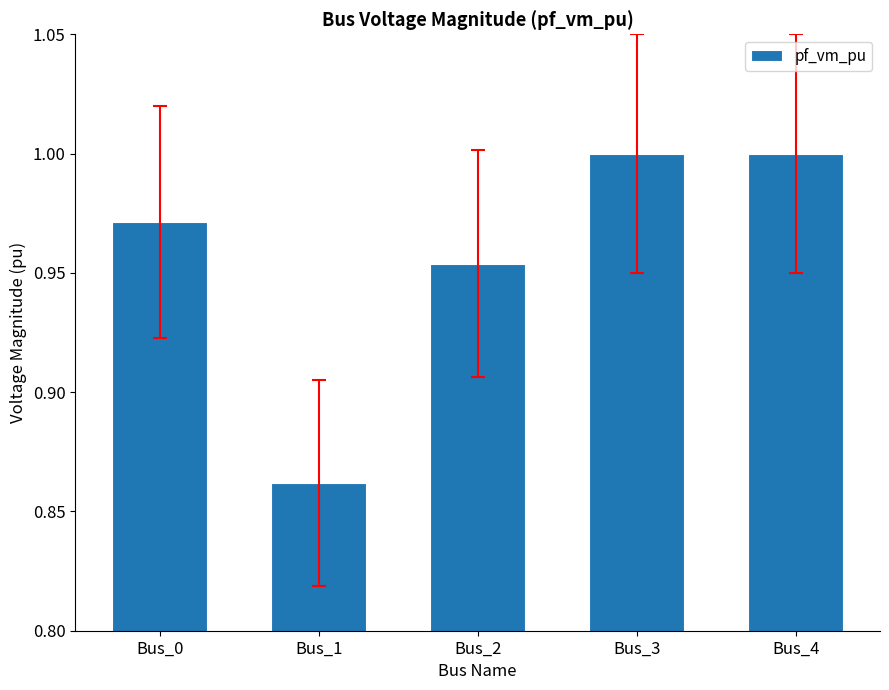

Between Bus_4 and Bus_0, which is larger?

Bus_4